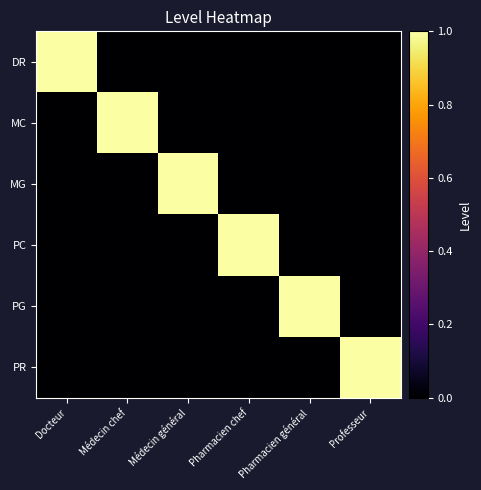

Which series changed the most between Docteur and Pharmacien chef?

DR